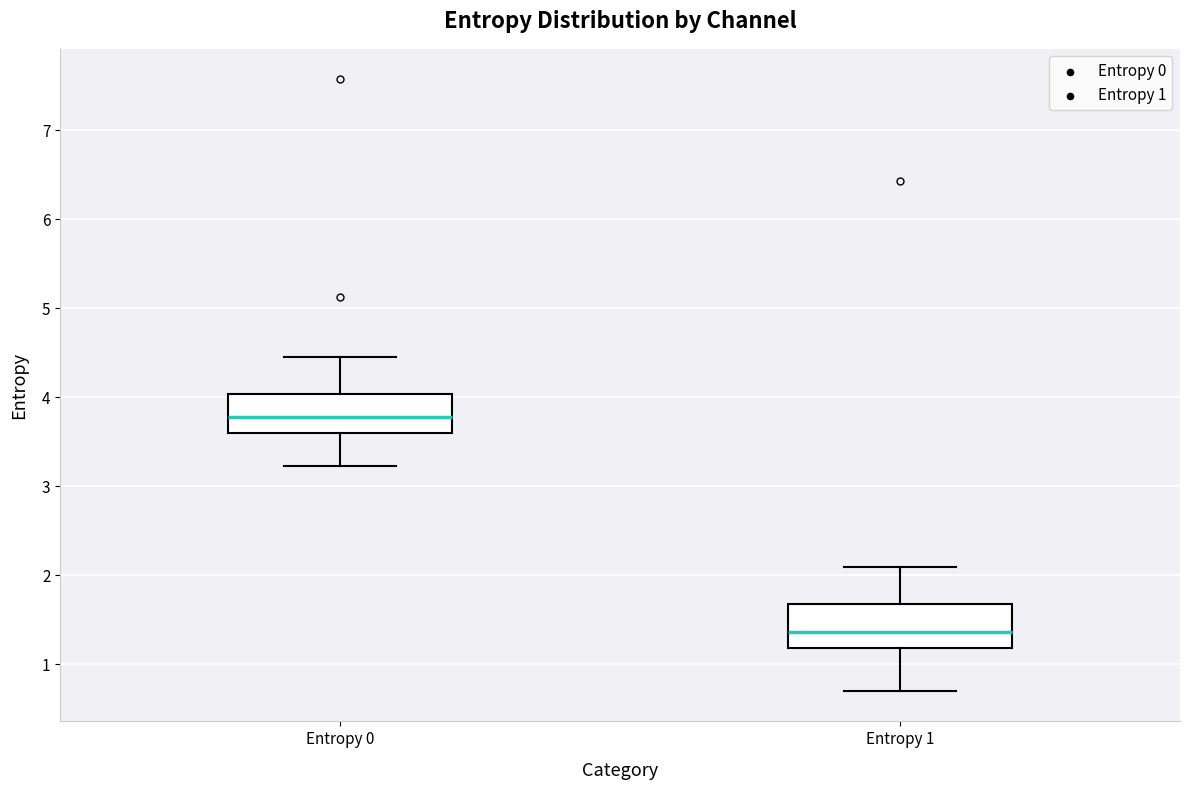

Reading left to right, read every box against the y-axis: the position of its median line, the range the box covers, and the ends of its whiskers. The values are not printed on the chart, so give them approximately, as read against the axis.

Entropy 0: median 3.8, box 3.6 to 4.0, whiskers 3.2 to 4.5
Entropy 1: median 1.4, box 1.2 to 1.7, whiskers 0.7 to 2.1